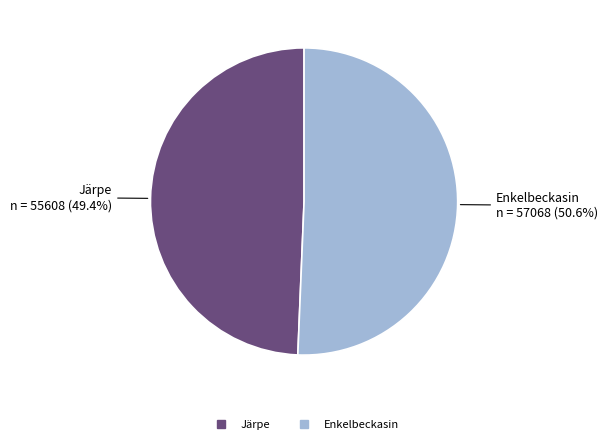

What percentage do Järpe and Enkelbeckasin together represent?

100.0%